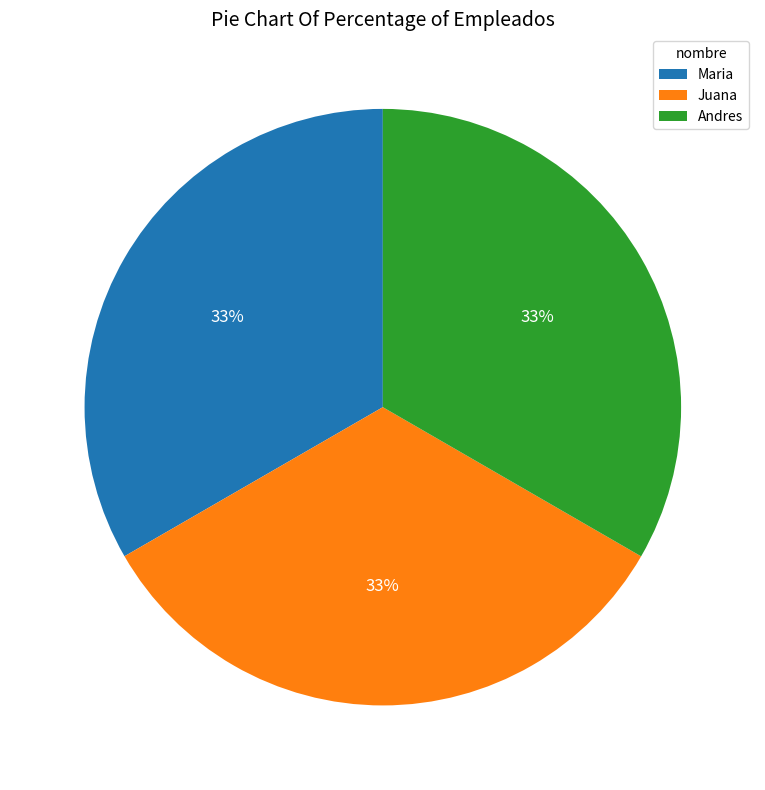

To the nearest percent, what portion does Andres represent?

33%